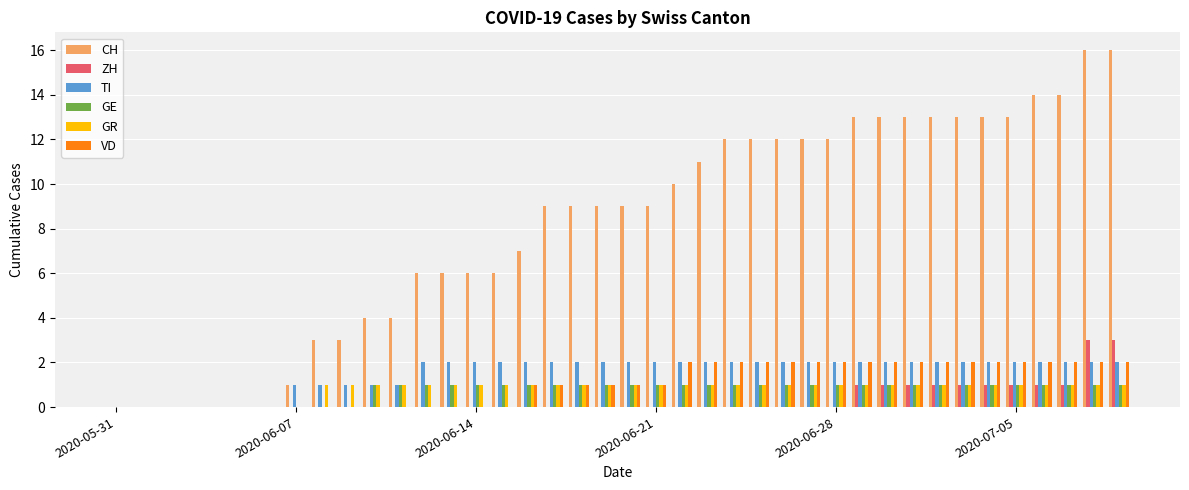

Which series has the largest total across all categories?

CH